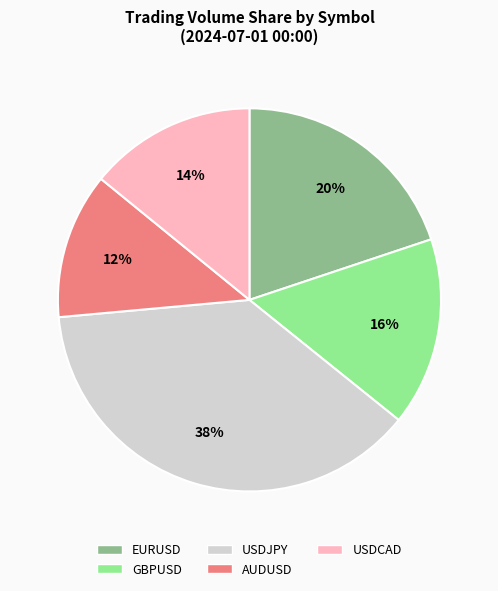

What percentage is the USDCAD slice, to the nearest percent?

14%